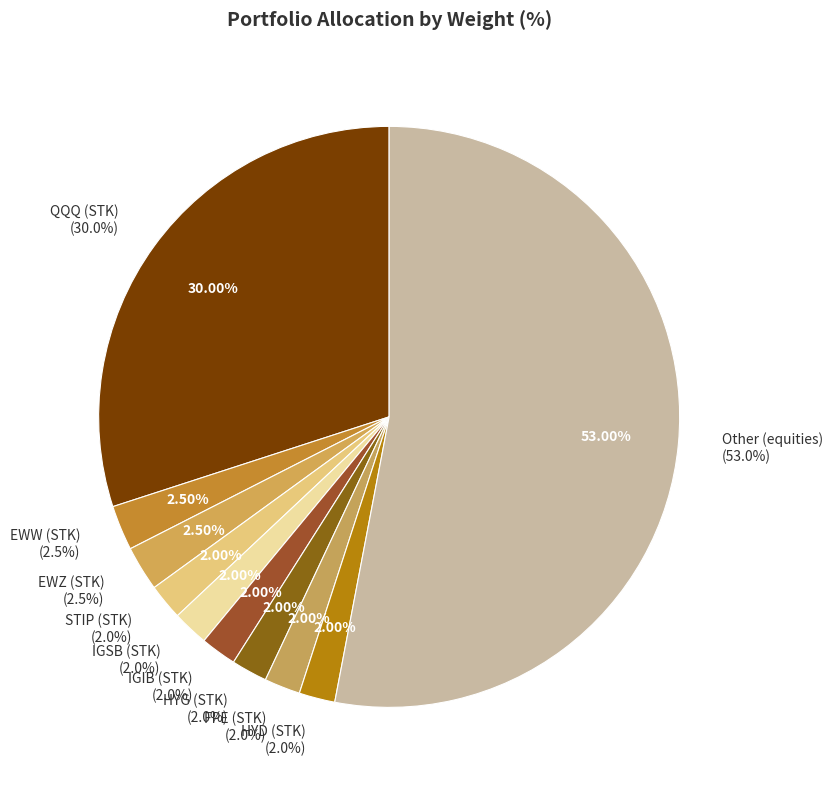

Which has a higher value, EWW (STK) or IGSB (STK)?

EWW (STK)